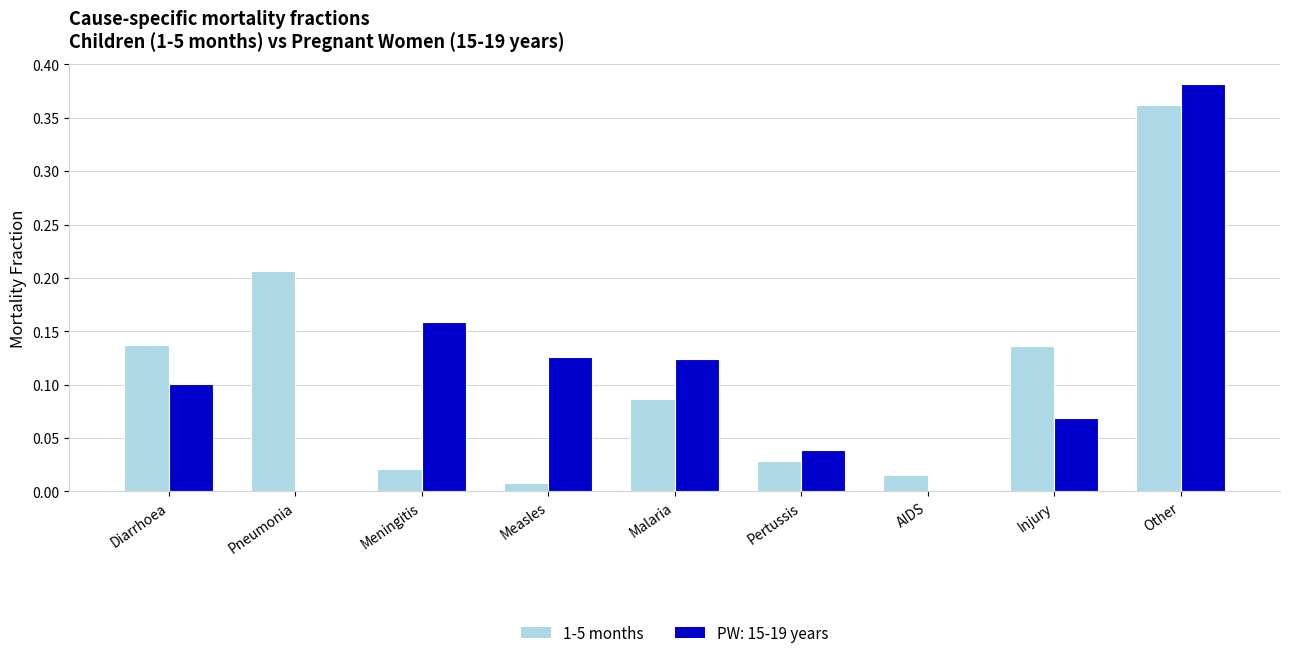

What is the sum of all 1-5 months values?

1.0